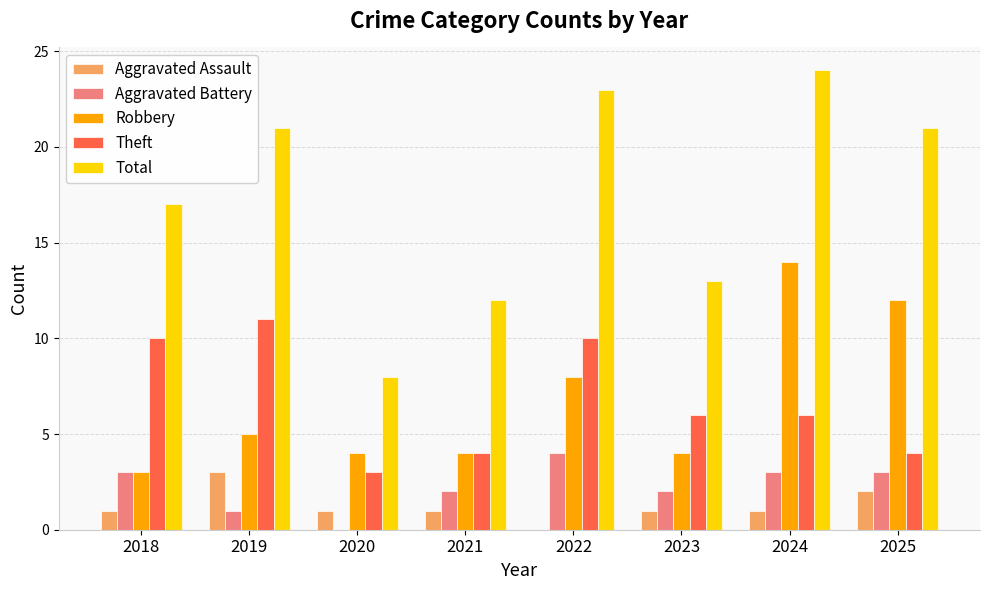

What is the sum of all Aggravated Assault values?

10